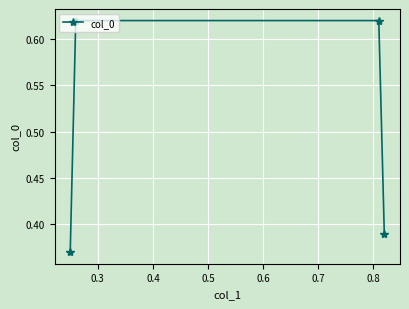

Does the chart display data point markers on the line(s)?

Yes